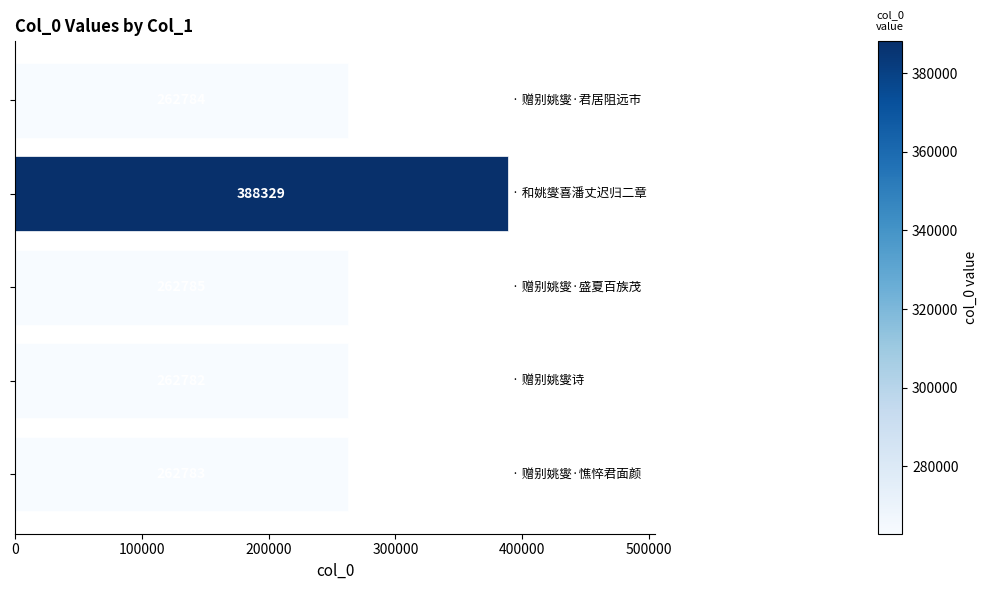

What is the maximum value shown in the chart?

388329